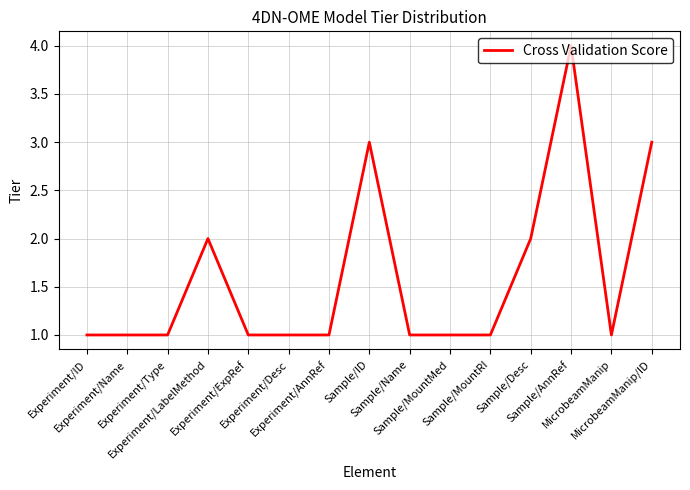

What is the maximum value shown in the chart?

4